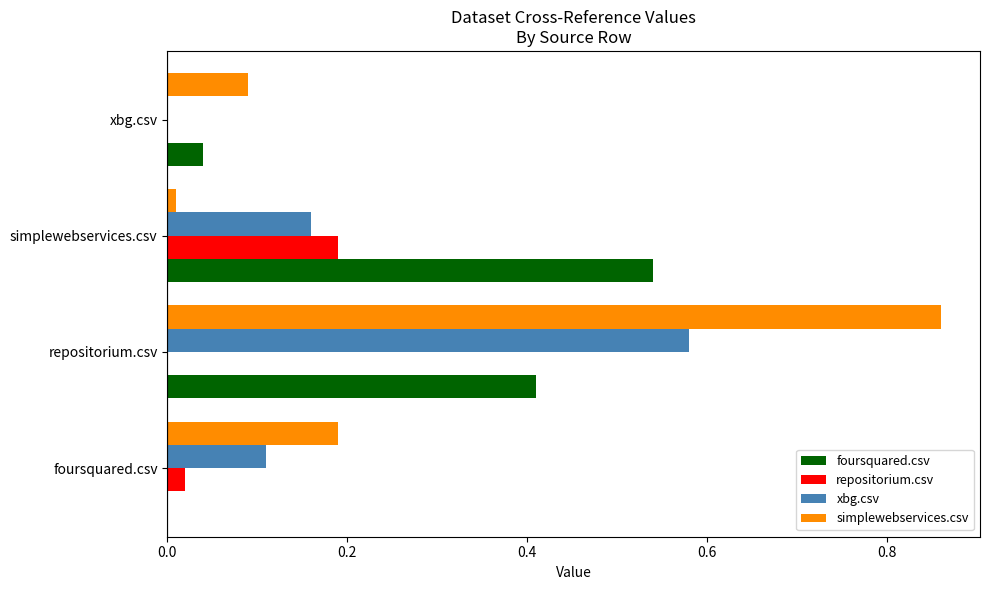

At which category is the sum across all series the highest?

repositorium.csv